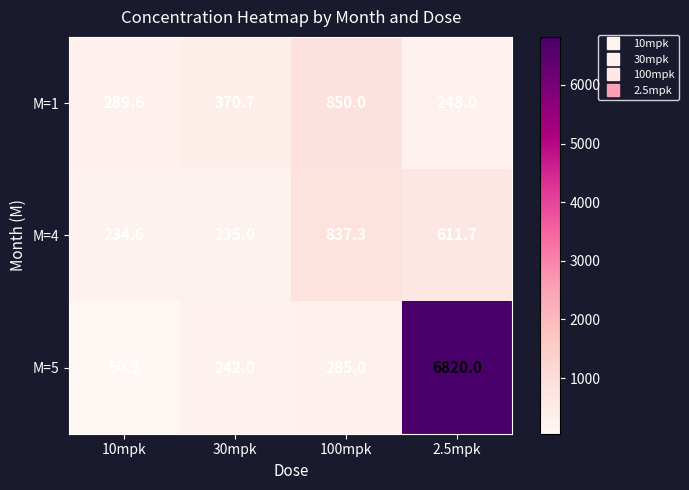

Where does the M=4 series first go above 611?

100mpk